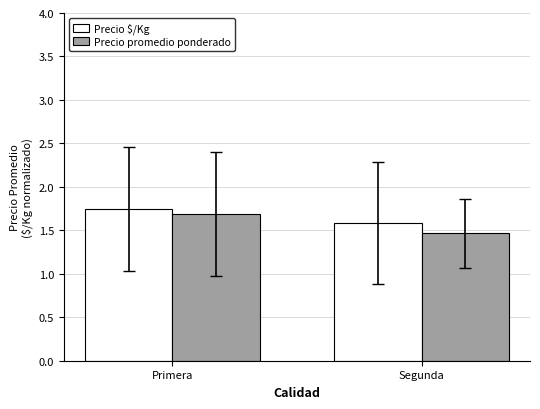

Rank the series at Primera from lowest to highest value.

Precio promedio ponderado, Precio $/Kg